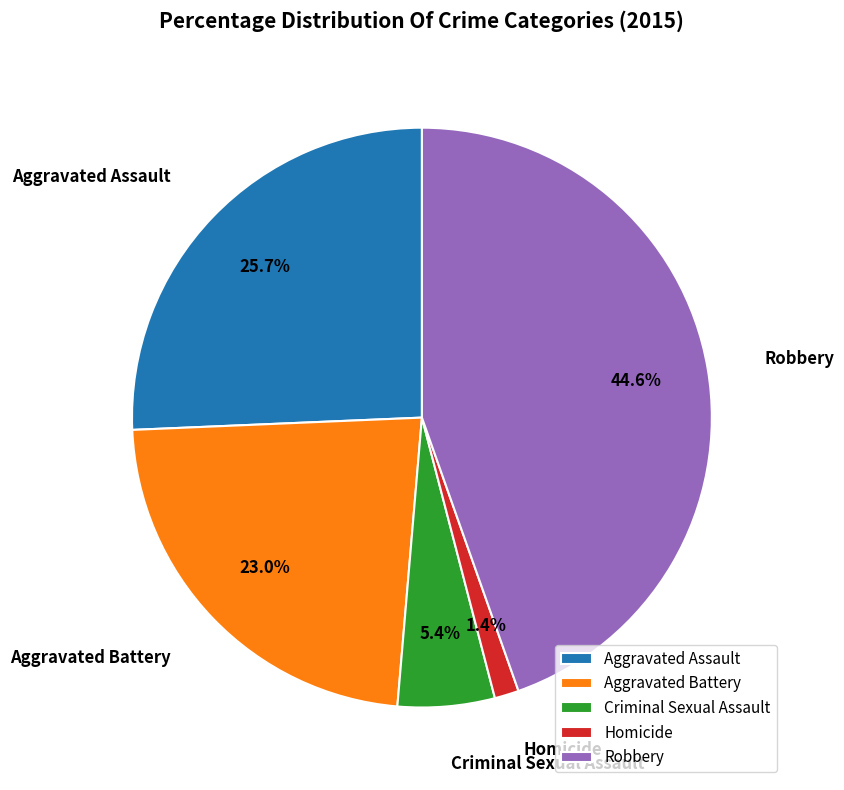

What percentage is the Criminal Sexual Assault slice, to the nearest percent?

5%